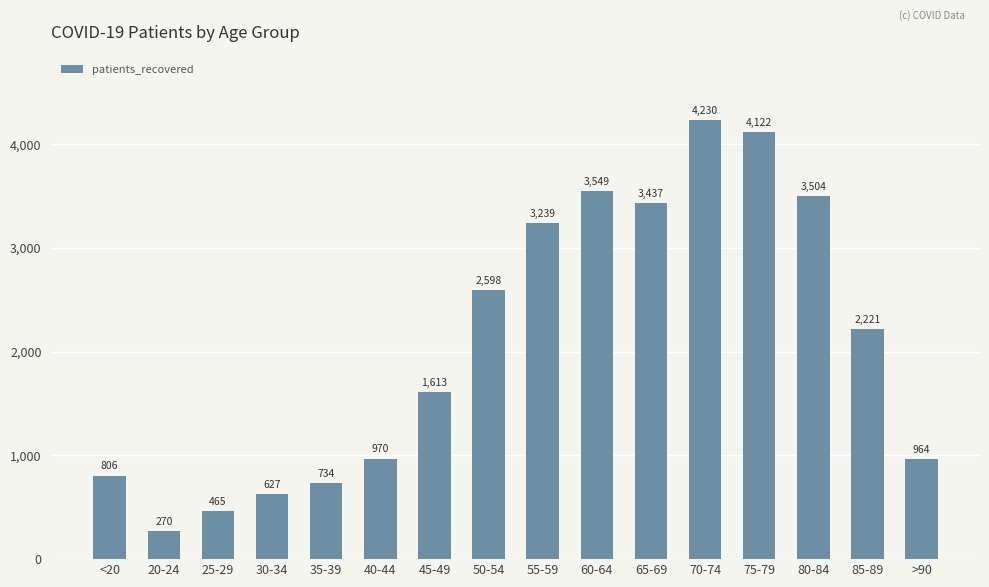

What is the difference between the second highest and second lowest values?

3657